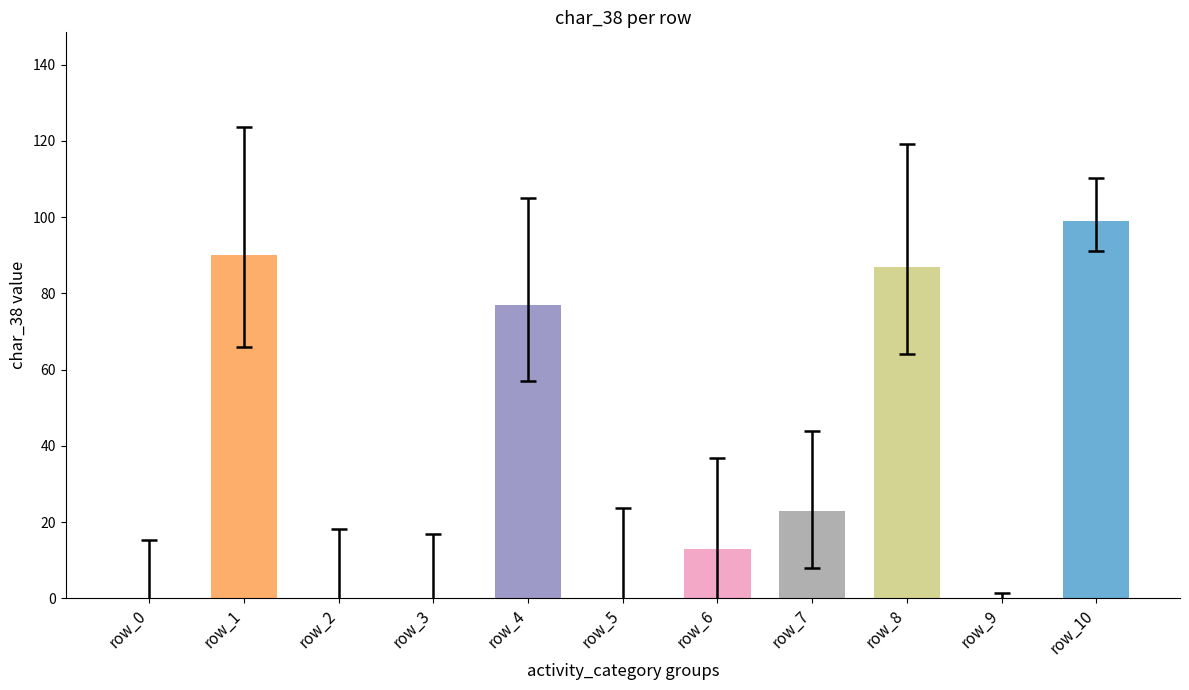

Where is the data nearest to the value 49?

row_7